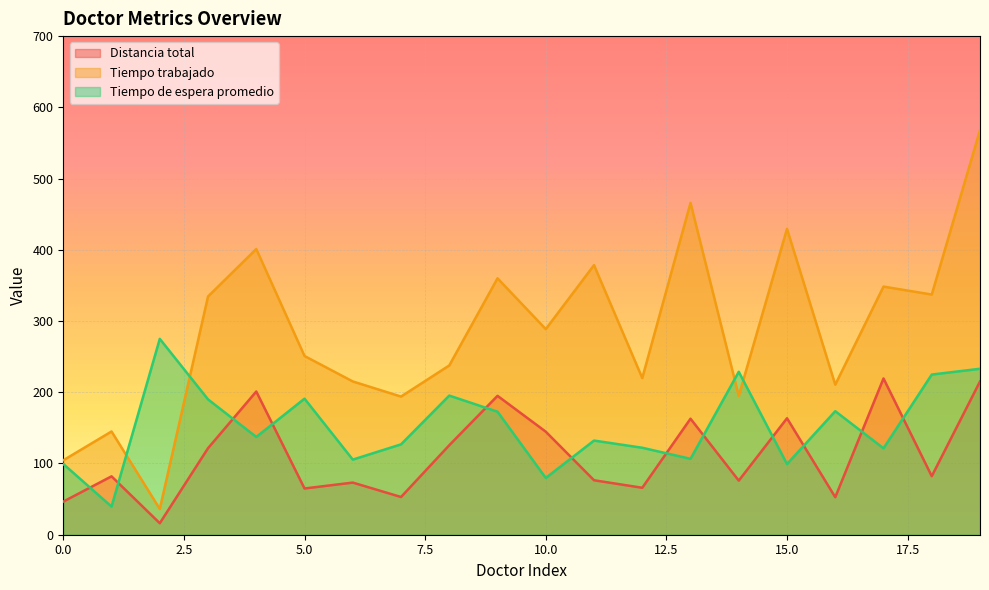

Read the Distancia total value at 6.

73.2